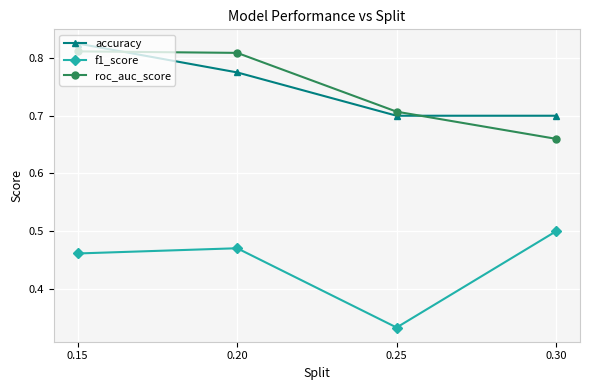

What is the sum of all f1_score values?

1.8